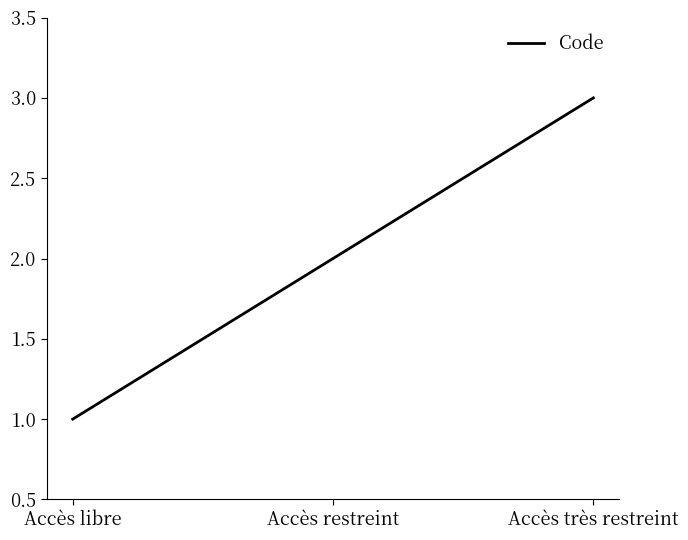

How many lines are shown in the chart?

1